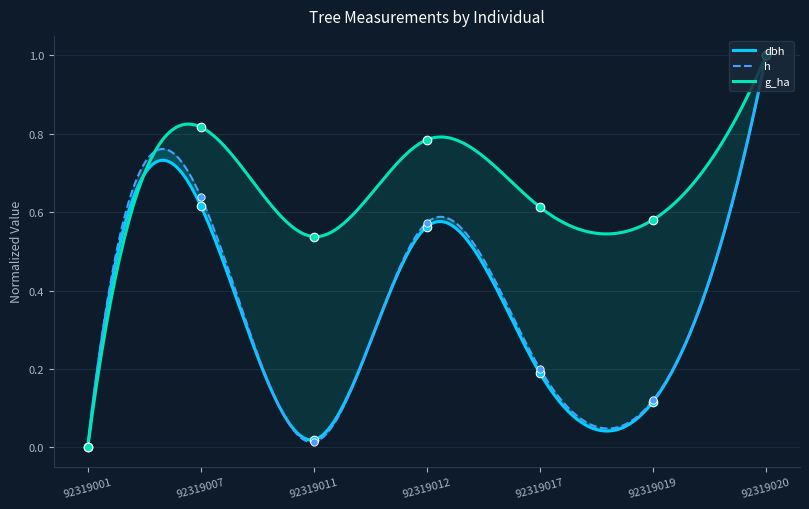

Which series has the largest Y range (max minus min)?

dbh